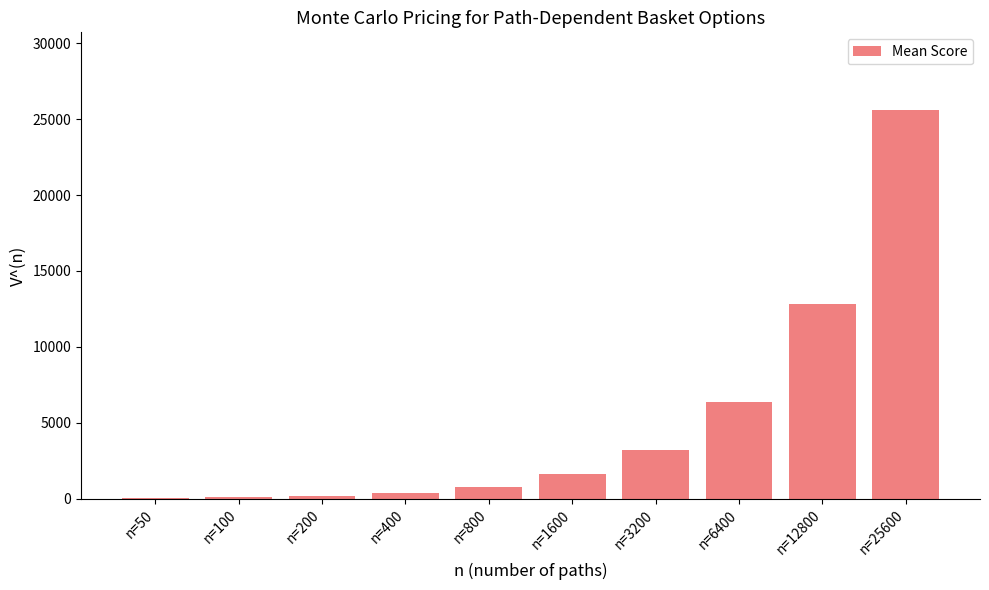

What is the maximum value shown in the chart?

25600